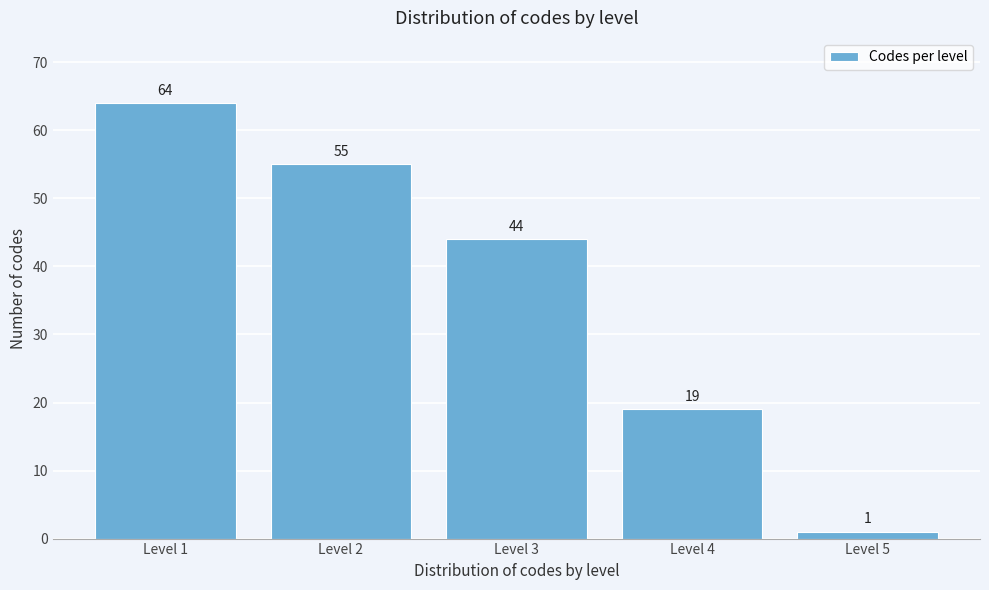

Reading left to right, list all the values displayed in this chart.

64	55	44	19	1